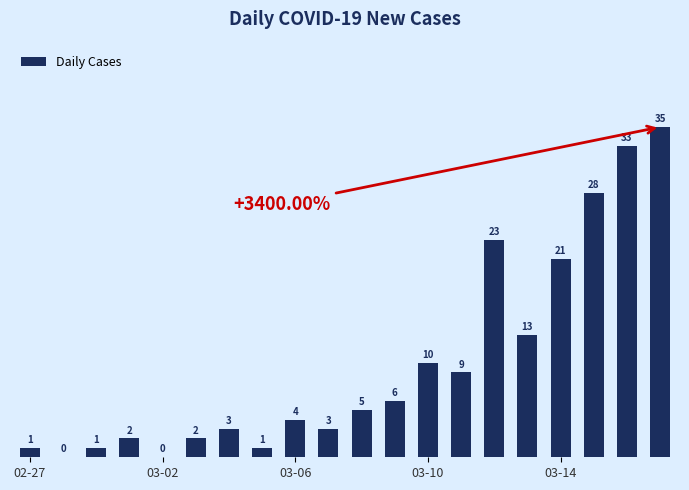

Reading right to left, extract all data points from this chart.

35	33	28	21	13	23	9	10	6	5	3	4	1	3	2	0	2	1	0	1